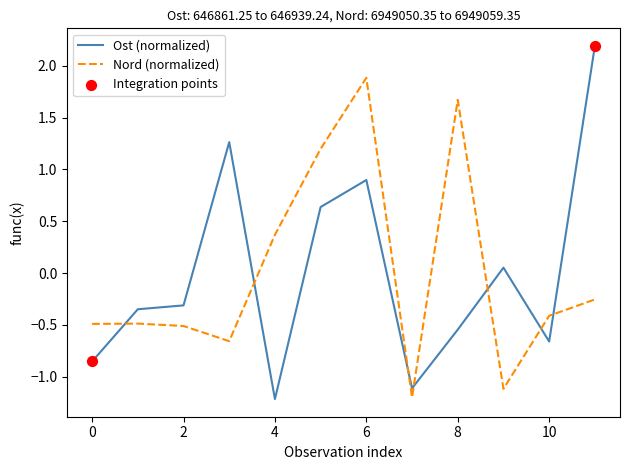

What is the smallest value displayed?

-1.2